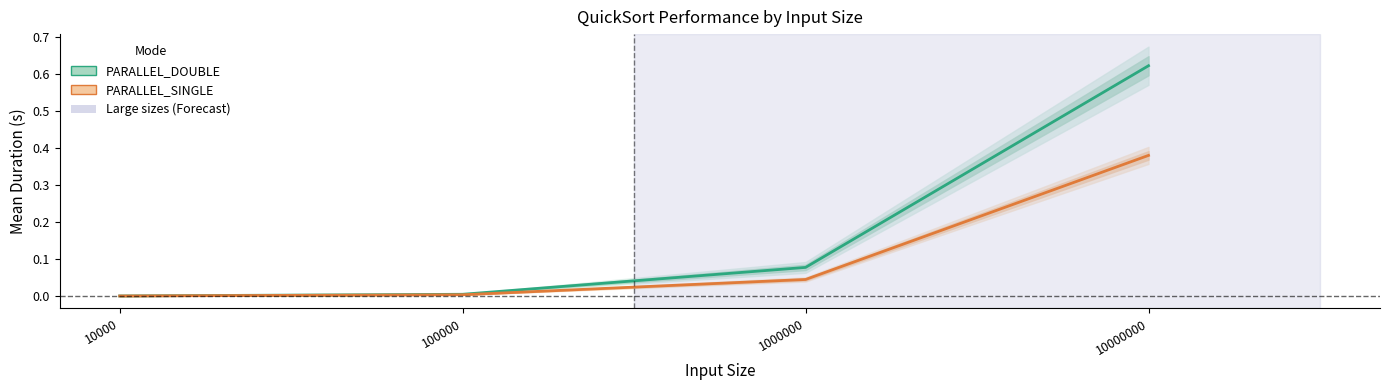

What are all the series names shown in the legend?

PARALLEL_DOUBLE, PARALLEL_SINGLE